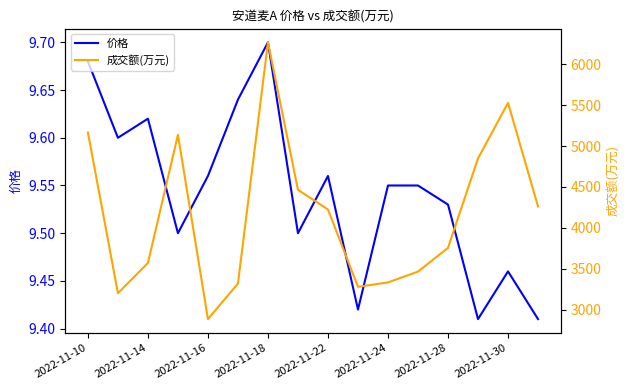

The 成交额(万元) series shows 6952.7 at 2022-11-22. True or false?

False